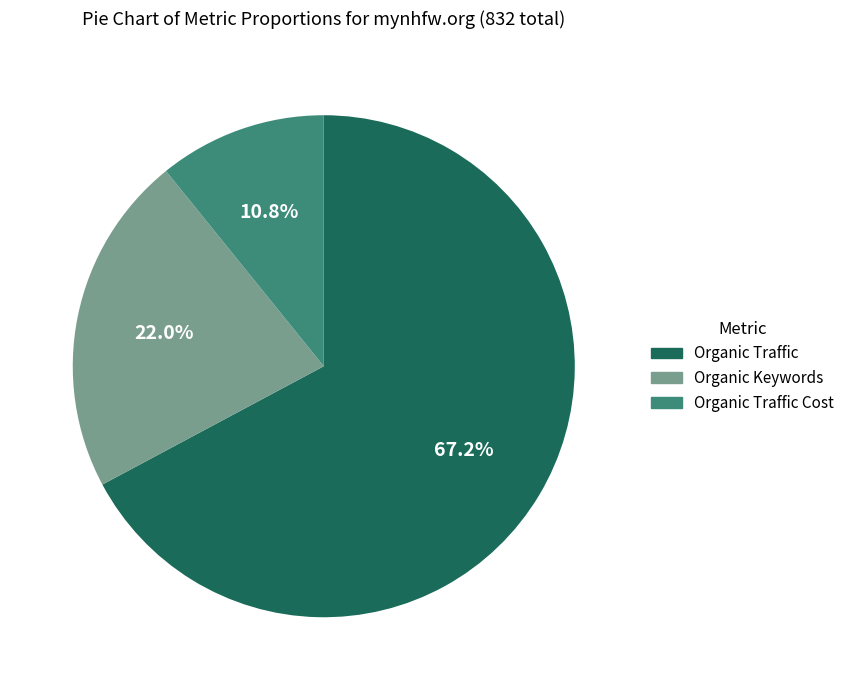

How many slices are in this pie chart?

3